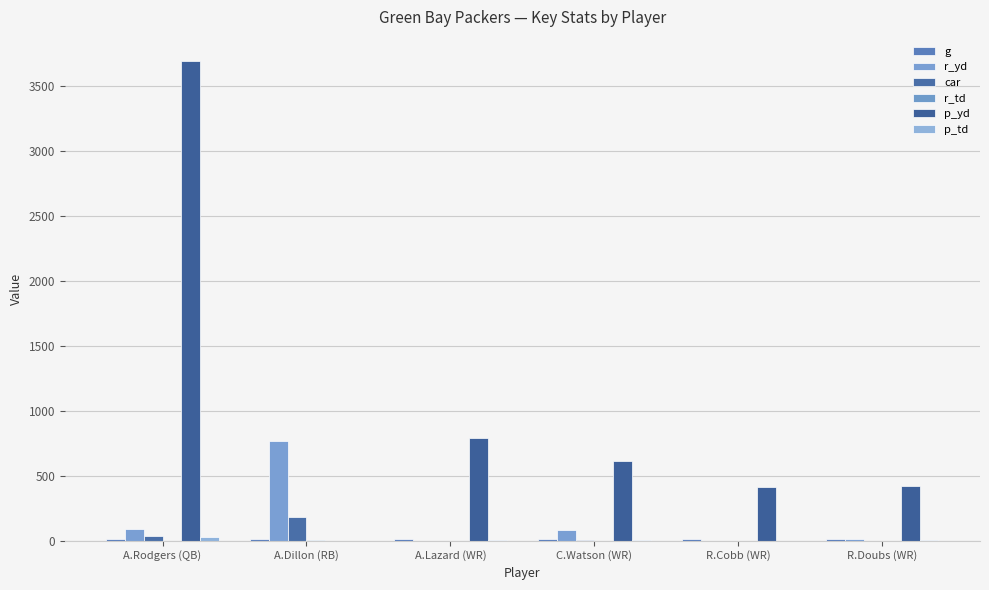

What is the label of the 3rd bar from the left?

A.Lazard (WR)